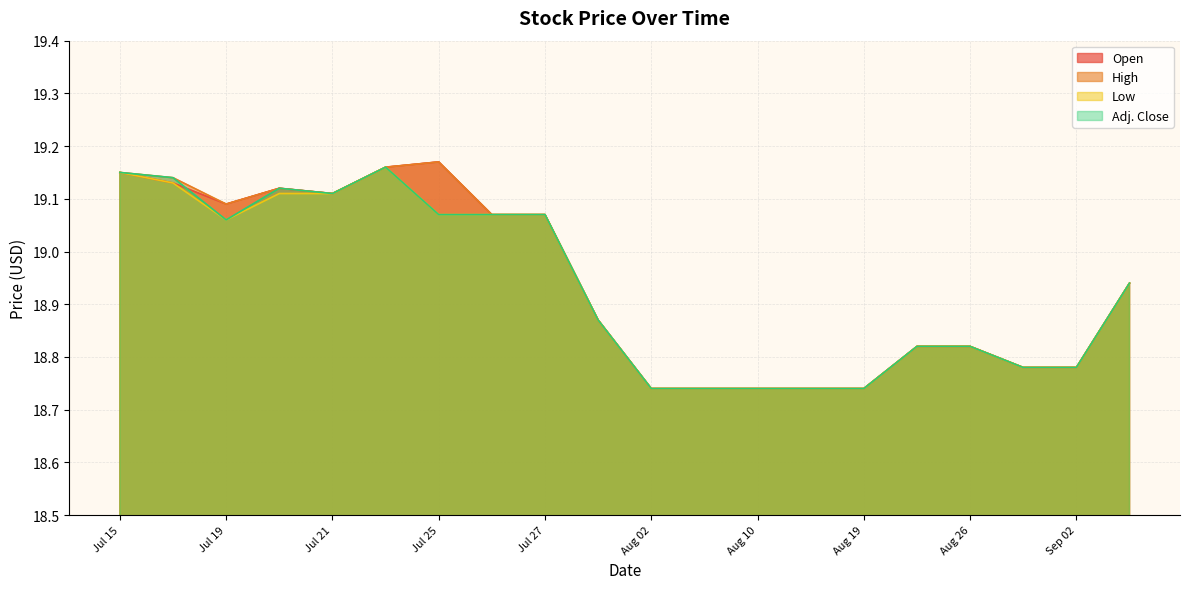

What is the total value across all series at Aug 26?

75.3